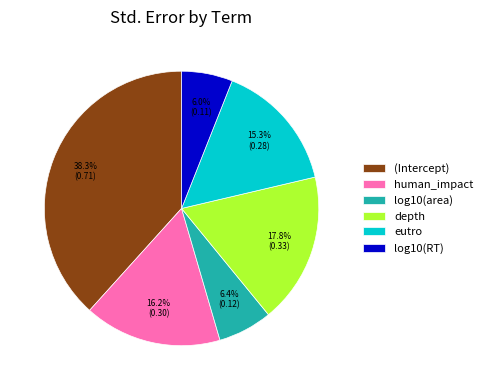

Is human_impact the majority of the pie?

No